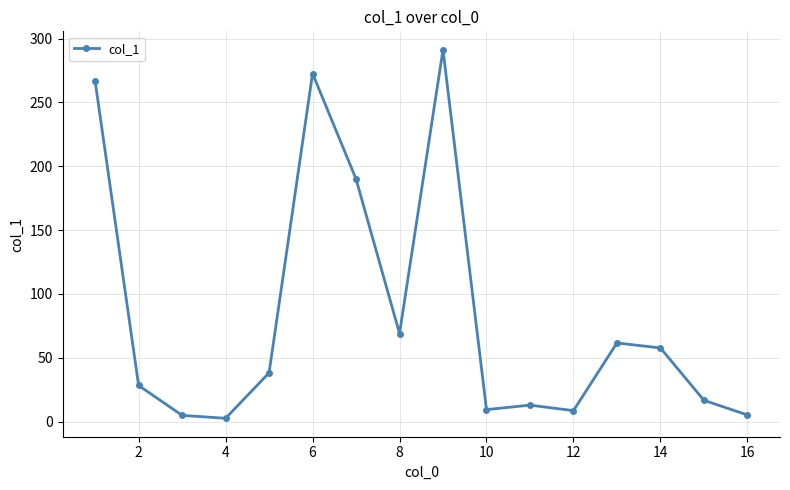

What is the value of the 10th point from the left?

9.4